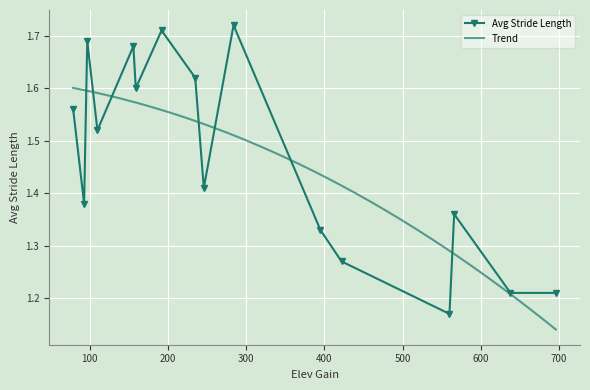

The value at 566 is 0.7. True or false?

False